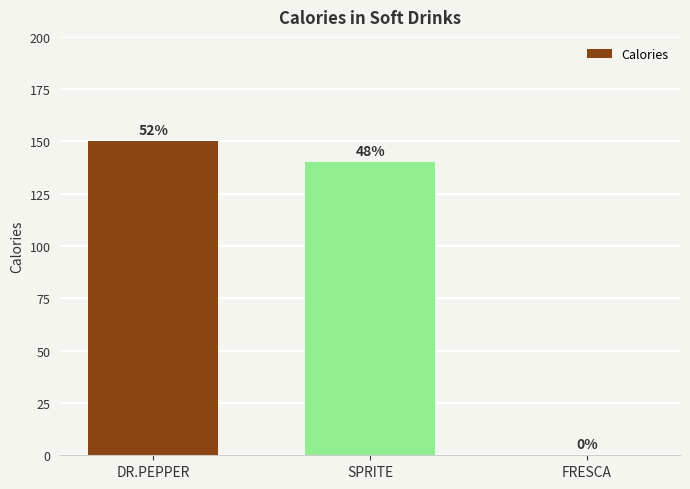

At which label does the data first exceed 140?

DR.PEPPER